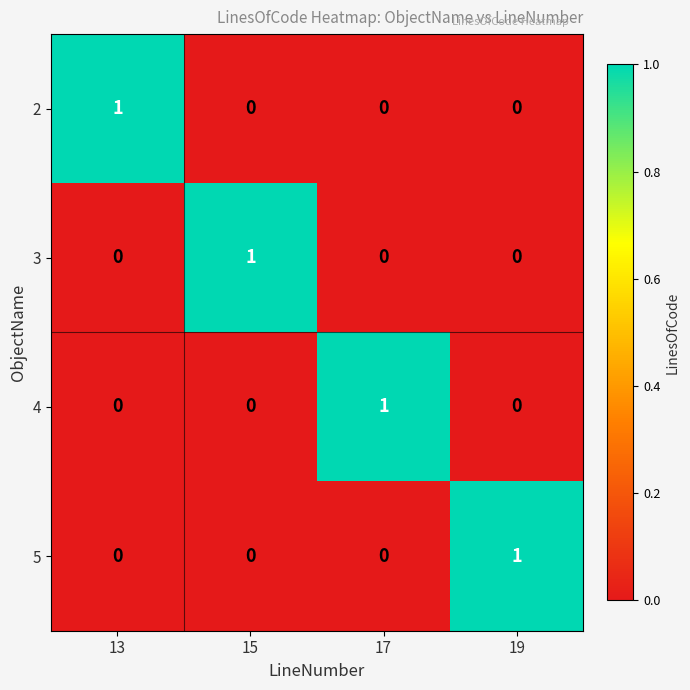

At how many categories does at least one series exceed 0?

4